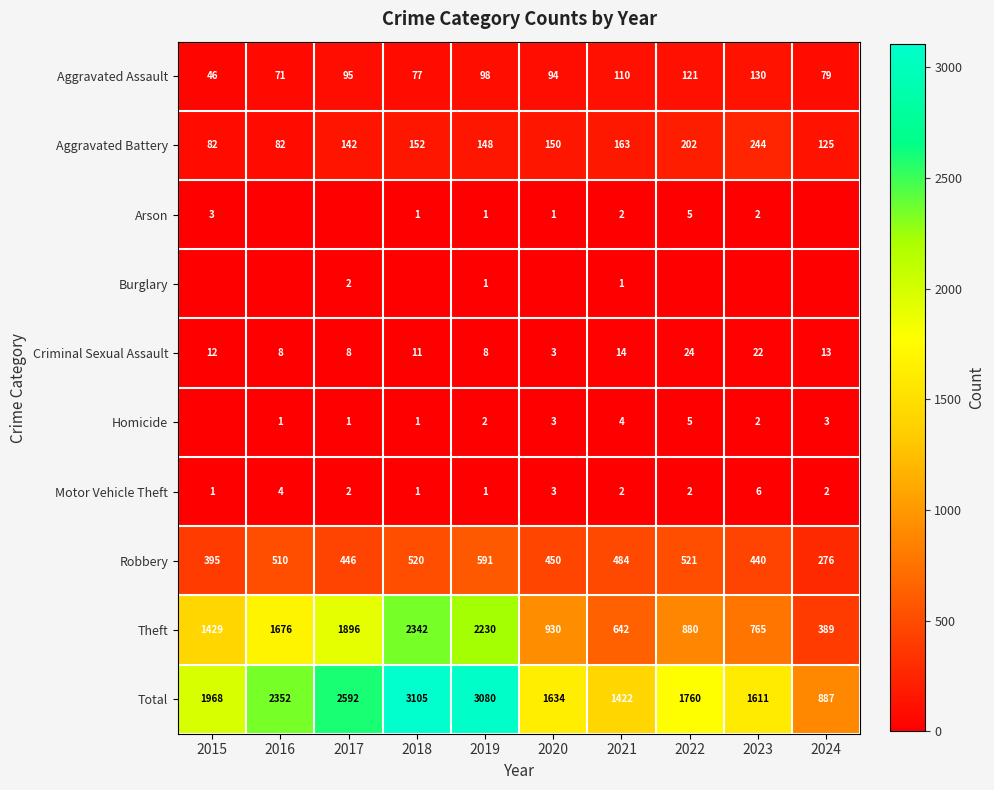

Is the value of Theft at 2016 greater than the value of Robbery at 2015?

Yes